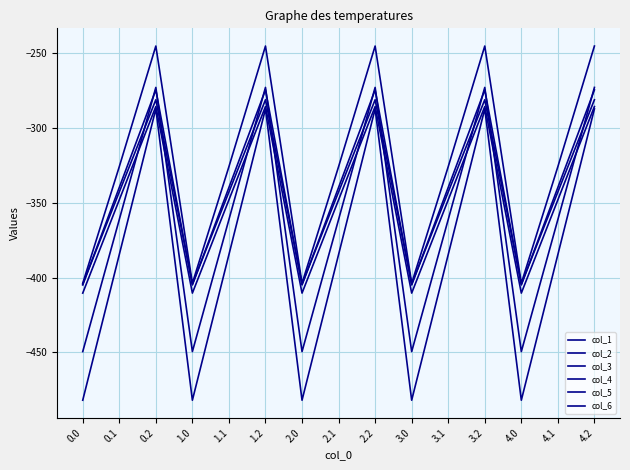

Does the chart have visible grid lines?

Yes